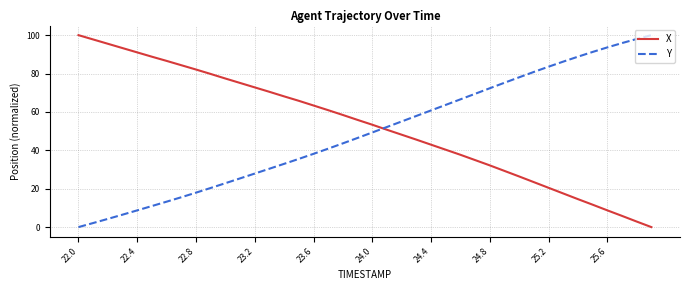

What is the sum of all X values?

2113.8